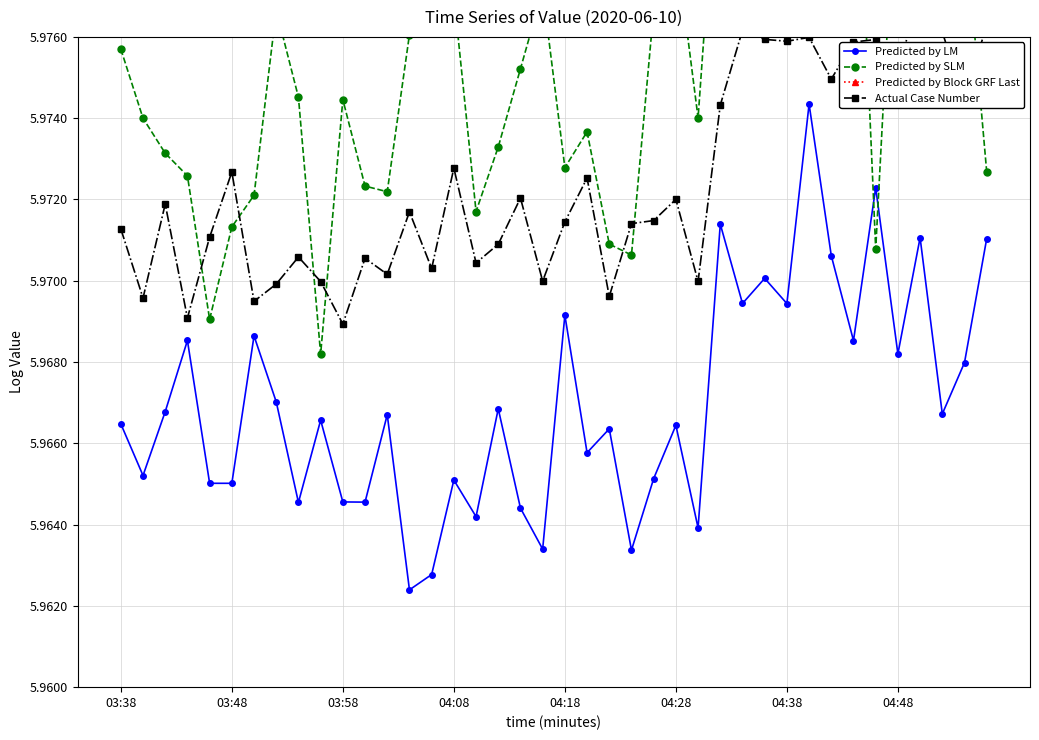

In Predicted by LM, how many points are lower than both neighbors (excluding endpoints)?

15